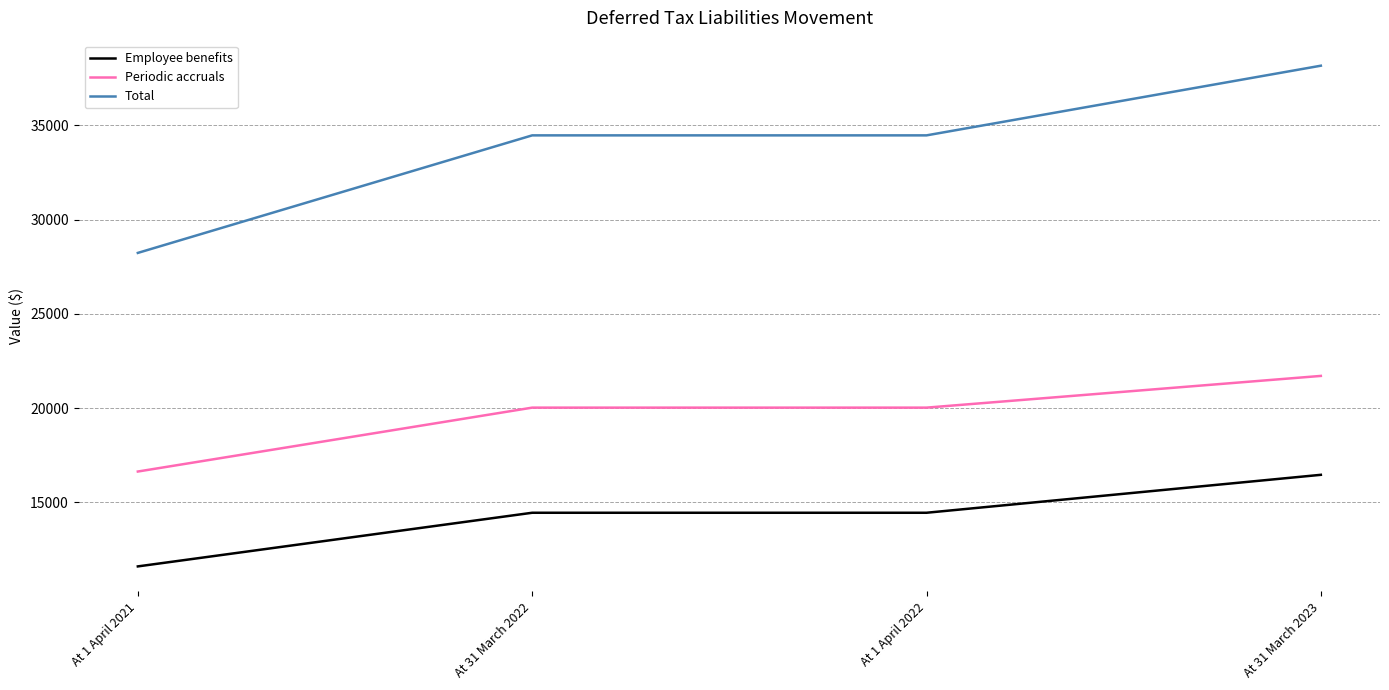

True or false: Employee benefits and Total cross at least once.

False